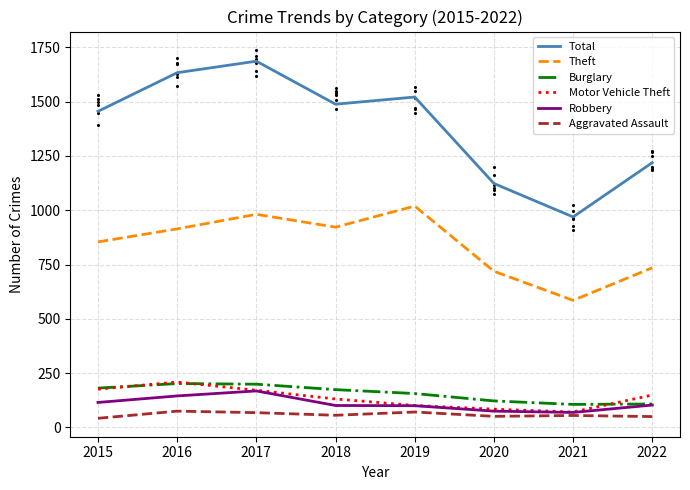

Is the value of Robbery at 2019 greater than the value of Aggravated Assault at 2020?

Yes